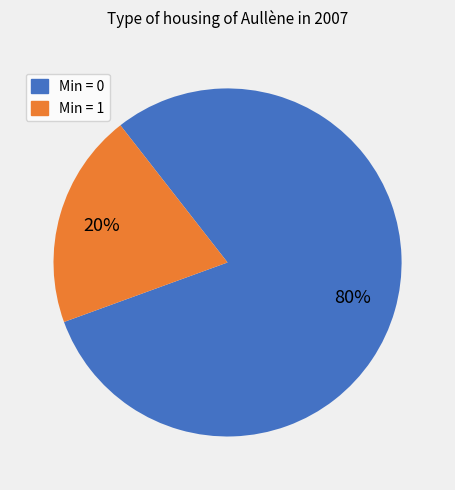

To the nearest percent, what is the difference between the largest and smallest slice percentages?

60%